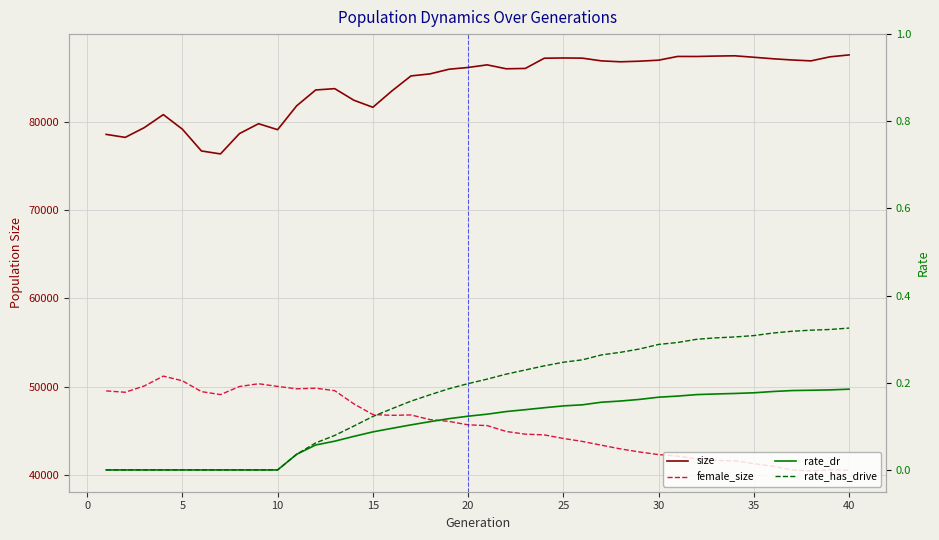

What is the sum of the female_size values at 25 and 14?

95938.0